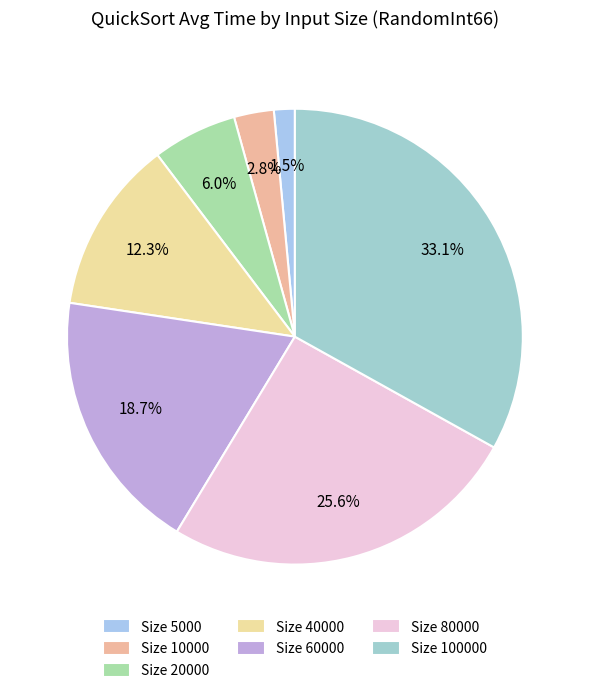

To the nearest percent, what is the average slice percentage?

14%